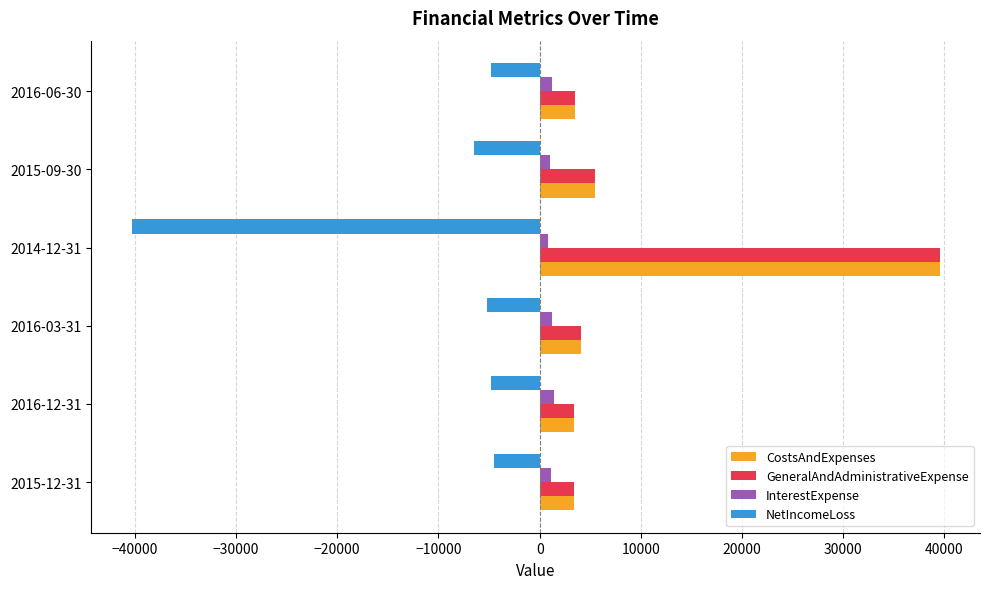

What is the minimum value shown in the chart?

-40332